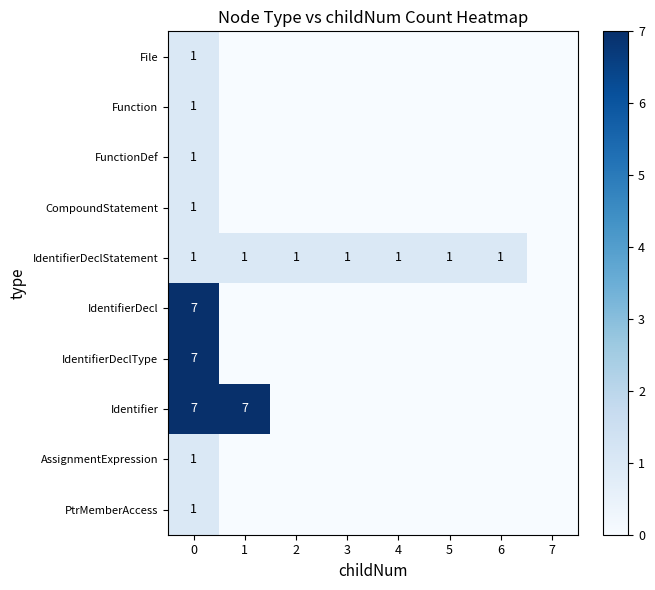

Which category has the lowest value in the FunctionDef series?

1